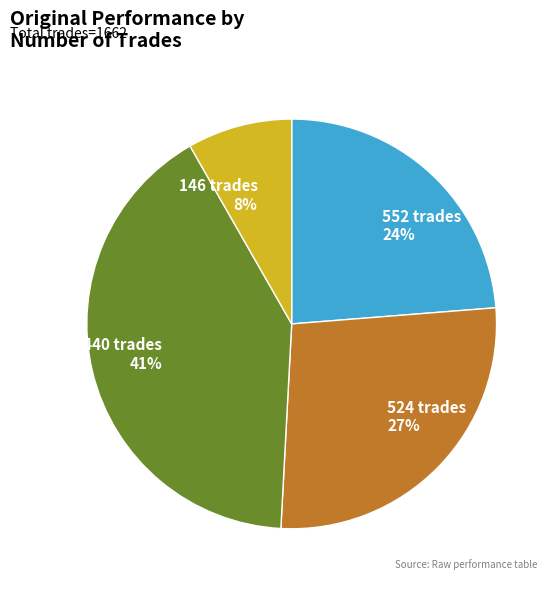

True or false: 524 trades accounts for 38% of the total.

False